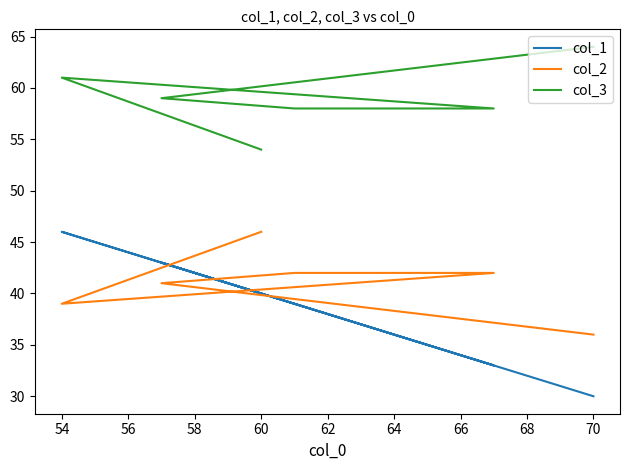

Where does the col_1 series first go above 40?

54